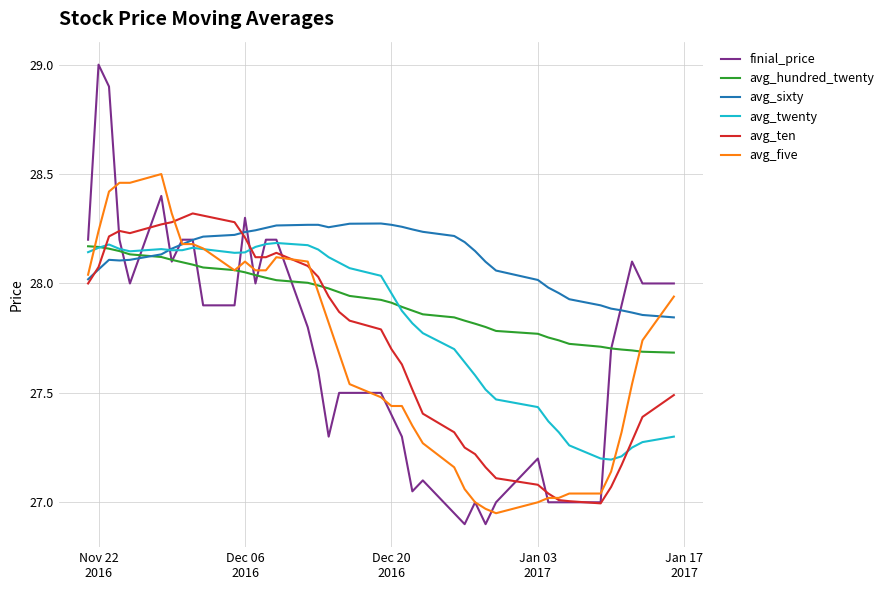

What is the greatest value displayed?

29.0